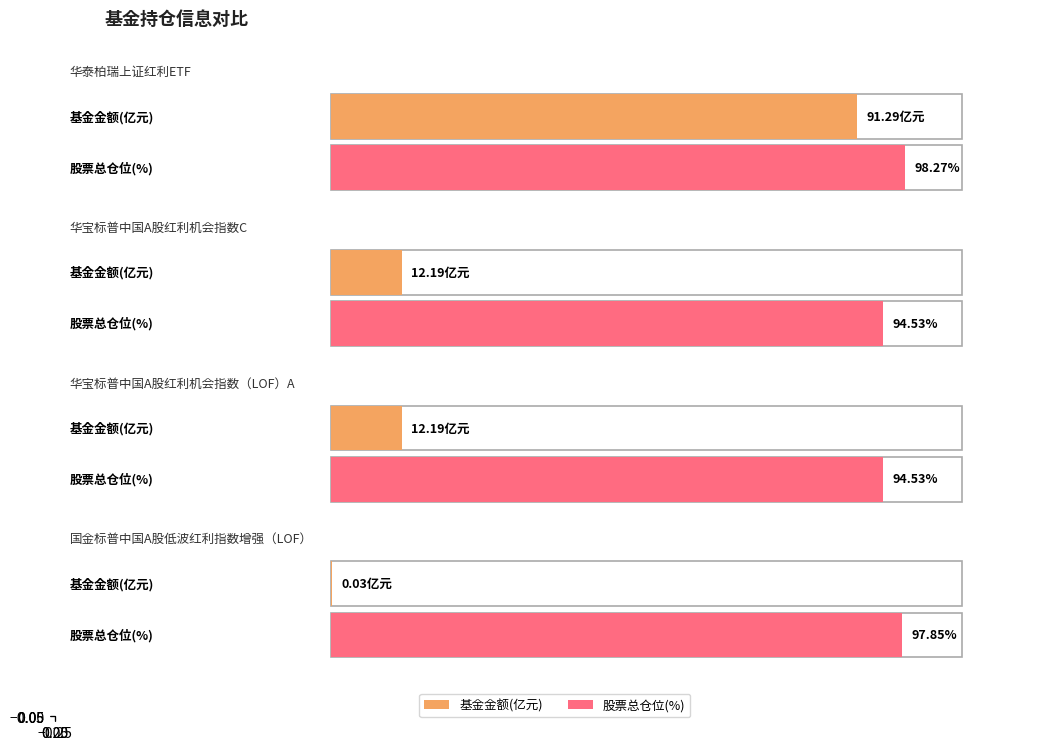

Rank the series by their maximum value, from highest to lowest.

股票总仓位, 基金金额